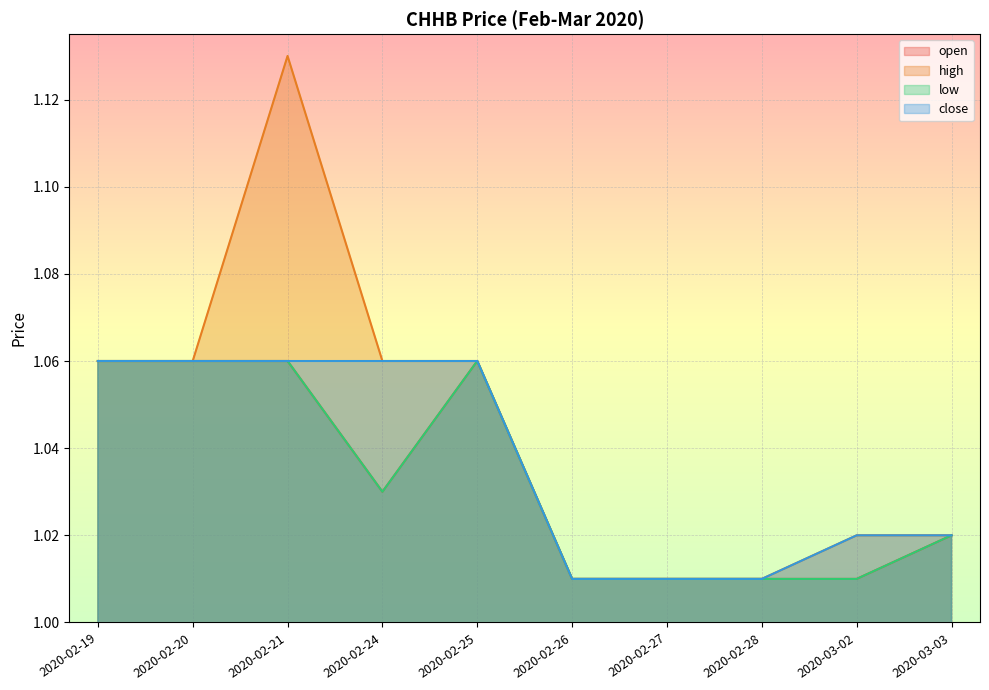

Read the close value at 2020-02-25.

1.1